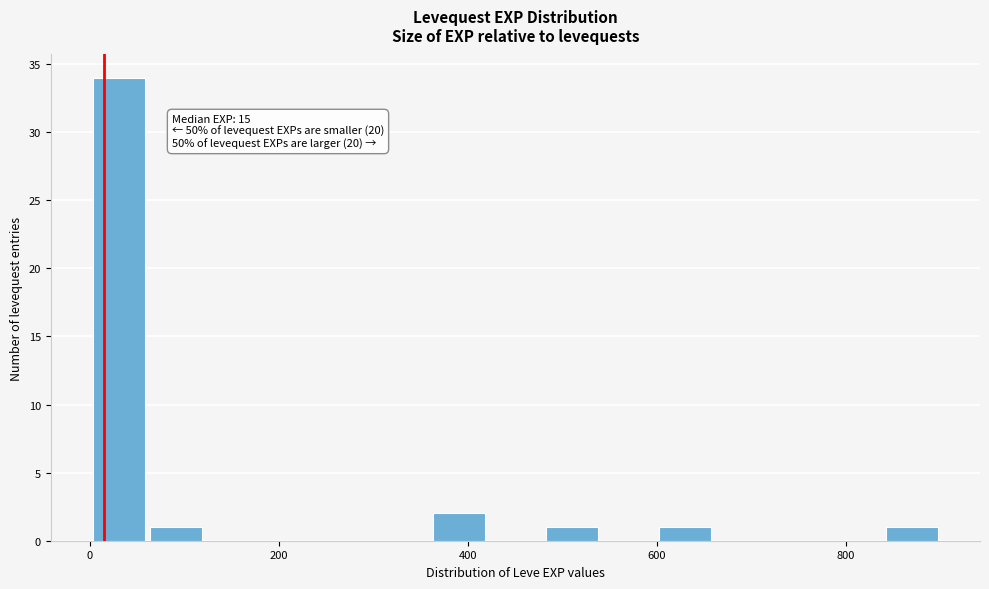

Around what value on the x-axis is the tallest bar? Give the approximate position of its centre, as read against the axis.

40